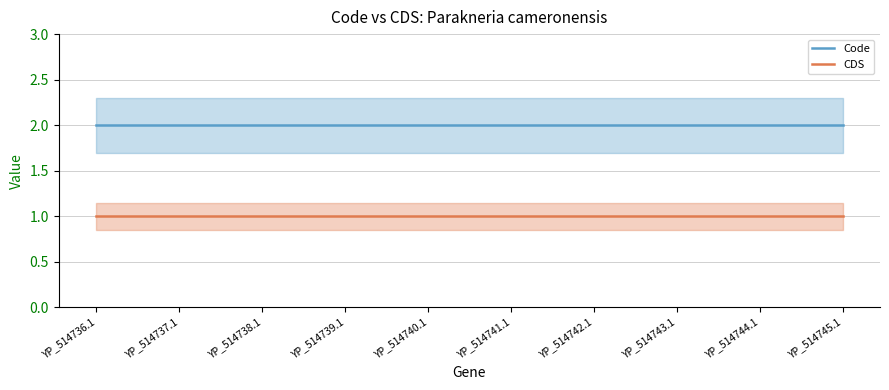

Is this an area chart (filled region under the line)?

No